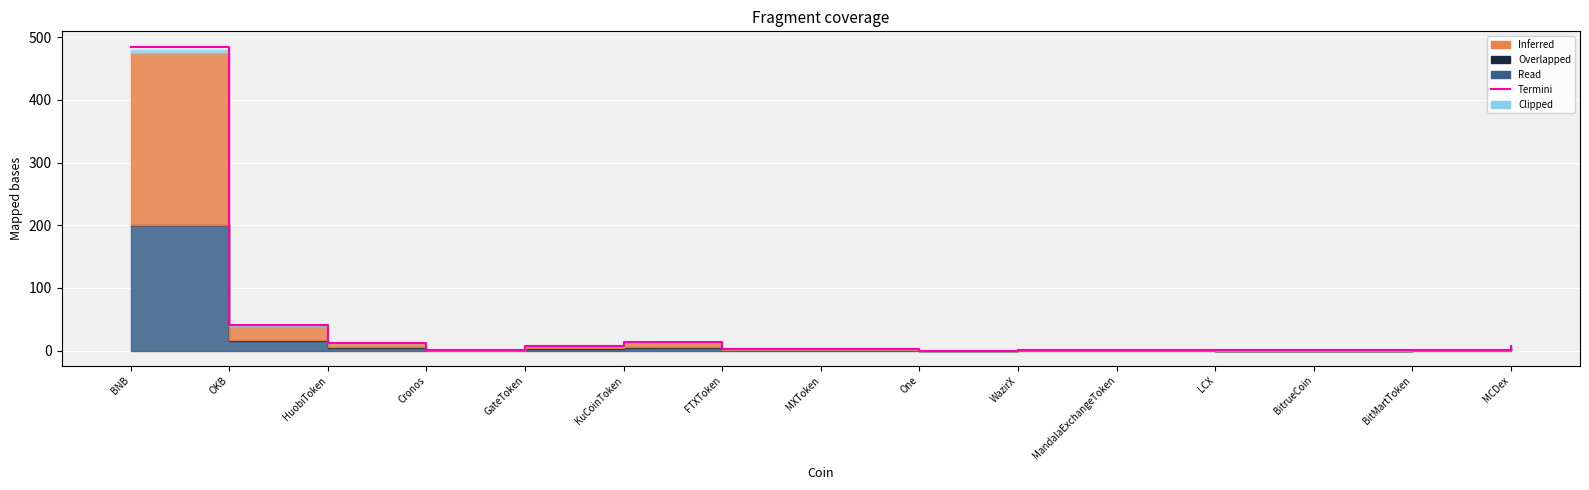

Where is the first local maximum?

KuCoinToken